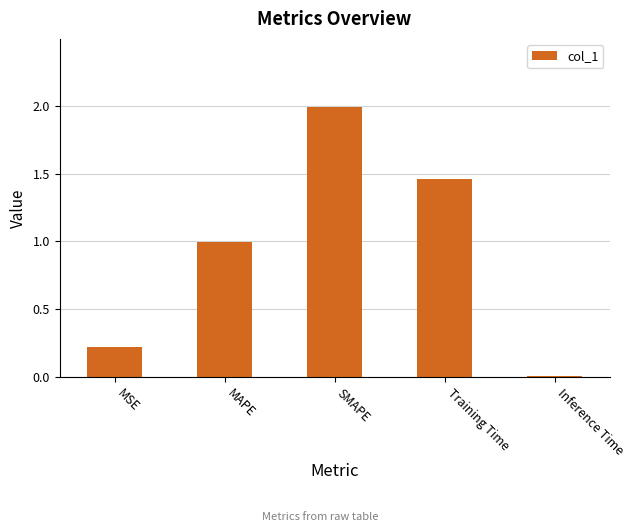

What is the change in value from MSE to SMAPE?

+1.8